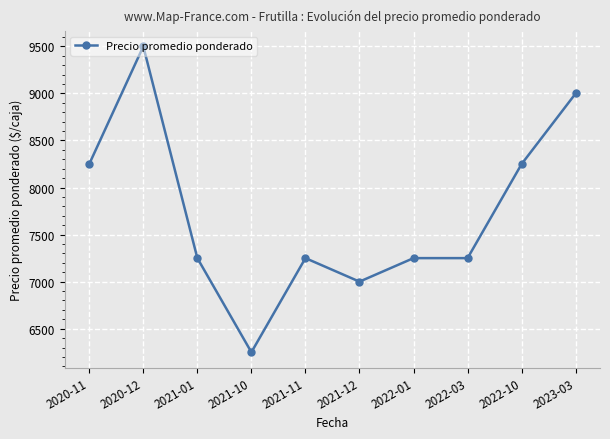

What is the difference between the second highest and second lowest values?

2000